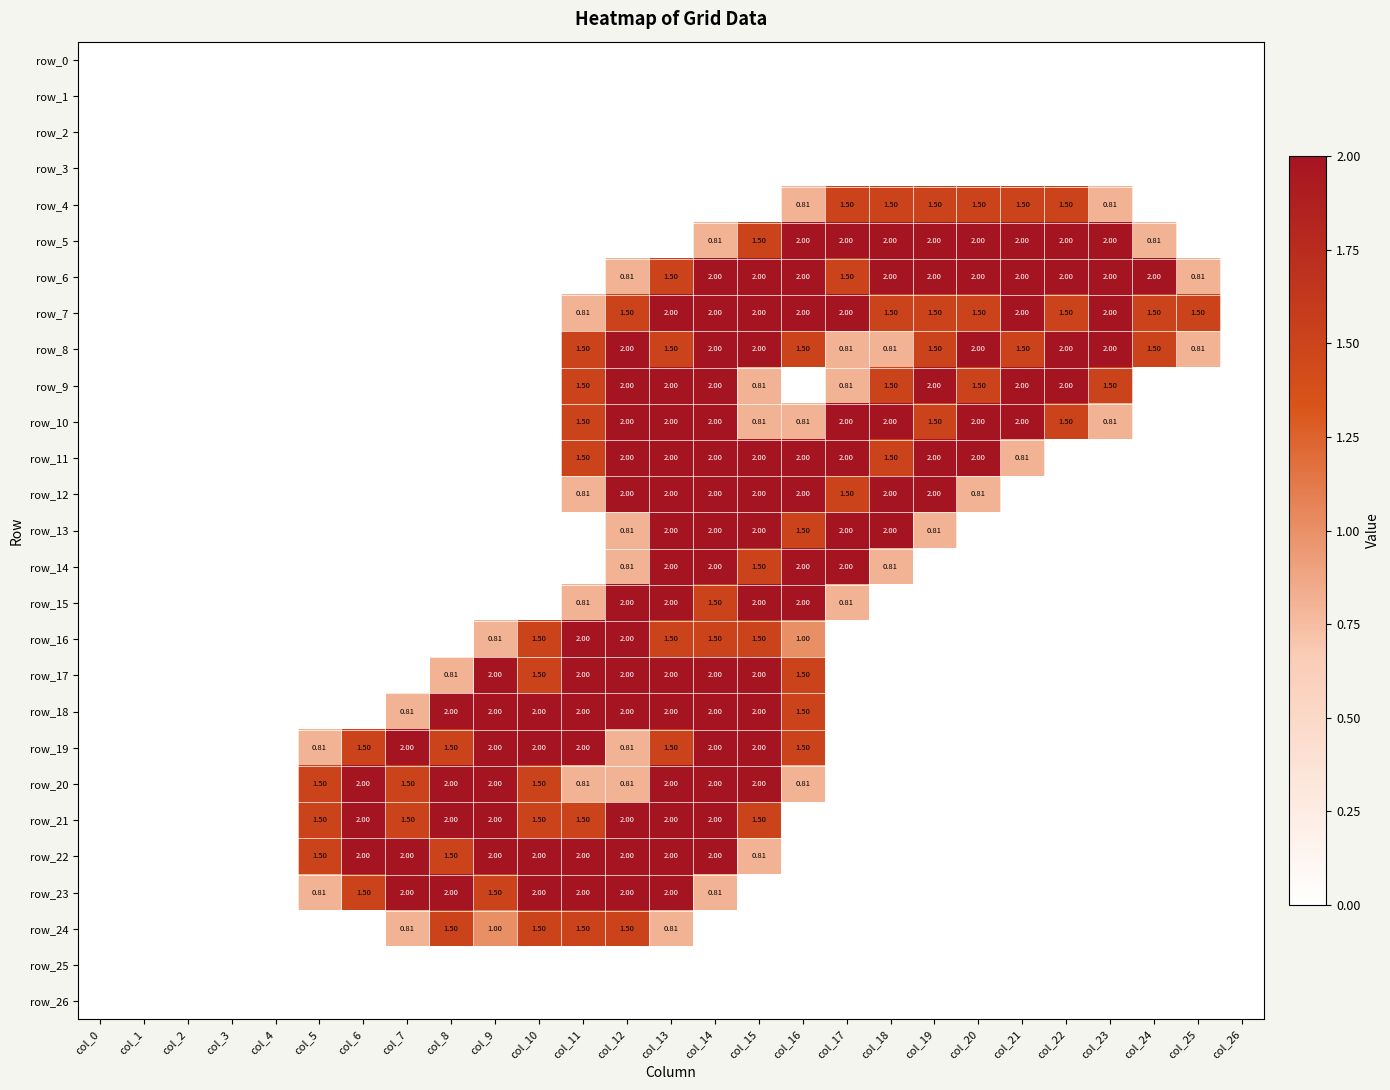

Reading left to right, what are all the values shown in this chart?

row_0: 0.0	0.0	0.0	0.0	0.0	0.0	0.0	0.0	0.0	0.0	0.0	0.0	0.0	0.0	0.0	0.0	0.0	0.0	0.0	0.0	0.0	0.0	0.0	0.0	0.0	0.0	0.0
row_1: 0.0	0.0	0.0	0.0	0.0	0.0	0.0	0.0	0.0	0.0	0.0	0.0	0.0	0.0	0.0	0.0	0.0	0.0	0.0	0.0	0.0	0.0	0.0	0.0	0.0	0.0	0.0
row_2: 0.0	0.0	0.0	0.0	0.0	0.0	0.0	0.0	0.0	0.0	0.0	0.0	0.0	0.0	0.0	0.0	0.0	0.0	0.0	0.0	0.0	0.0	0.0	0.0	0.0	0.0	0.0
row_3: 0.0	0.0	0.0	0.0	0.0	0.0	0.0	0.0	0.0	0.0	0.0	0.0	0.0	0.0	0.0	0.0	0.0	0.0	0.0	0.0	0.0	0.0	0.0	0.0	0.0	0.0	0.0
row_4: 0.0	0.0	0.0	0.0	0.0	0.0	0.0	0.0	0.0	0.0	0.0	0.0	0.0	0.0	0.0	0.0	0.8	1.5	1.5	1.5	1.5	1.5	1.5	0.8	0.0	0.0	0.0
row_5: 0.0	0.0	0.0	0.0	0.0	0.0	0.0	0.0	0.0	0.0	0.0	0.0	0.0	0.0	0.8	1.5	2.0	2.0	2.0	2.0	2.0	2.0	2.0	2.0	0.8	0.0	0.0
row_6: 0.0	0.0	0.0	0.0	0.0	0.0	0.0	0.0	0.0	0.0	0.0	0.0	0.8	1.5	2.0	2.0	2.0	1.5	2.0	2.0	2.0	2.0	2.0	2.0	2.0	0.8	0.0
row_7: 0.0	0.0	0.0	0.0	0.0	0.0	0.0	0.0	0.0	0.0	0.0	0.8	1.5	2.0	2.0	2.0	2.0	2.0	1.5	1.5	1.5	2.0	1.5	2.0	1.5	1.5	0.0
row_8: 0.0	0.0	0.0	0.0	0.0	0.0	0.0	0.0	0.0	0.0	0.0	1.5	2.0	1.5	2.0	2.0	1.5	0.8	0.8	1.5	2.0	1.5	2.0	2.0	1.5	0.8	0.0
row_9: 0.0	0.0	0.0	0.0	0.0	0.0	0.0	0.0	0.0	0.0	0.0	1.5	2.0	2.0	2.0	0.8	0.0	0.8	1.5	2.0	1.5	2.0	2.0	1.5	0.0	0.0	0.0
row_10: 0.0	0.0	0.0	0.0	0.0	0.0	0.0	0.0	0.0	0.0	0.0	1.5	2.0	2.0	2.0	0.8	0.8	2.0	2.0	1.5	2.0	2.0	1.5	0.8	0.0	0.0	0.0
row_11: 0.0	0.0	0.0	0.0	0.0	0.0	0.0	0.0	0.0	0.0	0.0	1.5	2.0	2.0	2.0	2.0	2.0	2.0	1.5	2.0	2.0	0.8	0.0	0.0	0.0	0.0	0.0
row_12: 0.0	0.0	0.0	0.0	0.0	0.0	0.0	0.0	0.0	0.0	0.0	0.8	2.0	2.0	2.0	2.0	2.0	1.5	2.0	2.0	0.8	0.0	0.0	0.0	0.0	0.0	0.0
row_13: 0.0	0.0	0.0	0.0	0.0	0.0	0.0	0.0	0.0	0.0	0.0	0.0	0.8	2.0	2.0	2.0	1.5	2.0	2.0	0.8	0.0	0.0	0.0	0.0	0.0	0.0	0.0
row_14: 0.0	0.0	0.0	0.0	0.0	0.0	0.0	0.0	0.0	0.0	0.0	0.0	0.8	2.0	2.0	1.5	2.0	2.0	0.8	0.0	0.0	0.0	0.0	0.0	0.0	0.0	0.0
row_15: 0.0	0.0	0.0	0.0	0.0	0.0	0.0	0.0	0.0	0.0	0.0	0.8	2.0	2.0	1.5	2.0	2.0	0.8	0.0	0.0	0.0	0.0	0.0	0.0	0.0	0.0	0.0
row_16: 0.0	0.0	0.0	0.0	0.0	0.0	0.0	0.0	0.0	0.8	1.5	2.0	2.0	1.5	1.5	1.5	1.0	0.0	0.0	0.0	0.0	0.0	0.0	0.0	0.0	0.0	0.0
row_17: 0.0	0.0	0.0	0.0	0.0	0.0	0.0	0.0	0.8	2.0	1.5	2.0	2.0	2.0	2.0	2.0	1.5	0.0	0.0	0.0	0.0	0.0	0.0	0.0	0.0	0.0	0.0
row_18: 0.0	0.0	0.0	0.0	0.0	0.0	0.0	0.8	2.0	2.0	2.0	2.0	2.0	2.0	2.0	2.0	1.5	0.0	0.0	0.0	0.0	0.0	0.0	0.0	0.0	0.0	0.0
row_19: 0.0	0.0	0.0	0.0	0.0	0.8	1.5	2.0	1.5	2.0	2.0	2.0	0.8	1.5	2.0	2.0	1.5	0.0	0.0	0.0	0.0	0.0	0.0	0.0	0.0	0.0	0.0
row_20: 0.0	0.0	0.0	0.0	0.0	1.5	2.0	1.5	2.0	2.0	1.5	0.8	0.8	2.0	2.0	2.0	0.8	0.0	0.0	0.0	0.0	0.0	0.0	0.0	0.0	0.0	0.0
row_21: 0.0	0.0	0.0	0.0	0.0	1.5	2.0	1.5	2.0	2.0	1.5	1.5	2.0	2.0	2.0	1.5	0.0	0.0	0.0	0.0	0.0	0.0	0.0	0.0	0.0	0.0	0.0
row_22: 0.0	0.0	0.0	0.0	0.0	1.5	2.0	2.0	1.5	2.0	2.0	2.0	2.0	2.0	2.0	0.8	0.0	0.0	0.0	0.0	0.0	0.0	0.0	0.0	0.0	0.0	0.0
row_23: 0.0	0.0	0.0	0.0	0.0	0.8	1.5	2.0	2.0	1.5	2.0	2.0	2.0	2.0	0.8	0.0	0.0	0.0	0.0	0.0	0.0	0.0	0.0	0.0	0.0	0.0	0.0
row_24: 0.0	0.0	0.0	0.0	0.0	0.0	0.0	0.8	1.5	1.0	1.5	1.5	1.5	0.8	0.0	0.0	0.0	0.0	0.0	0.0	0.0	0.0	0.0	0.0	0.0	0.0	0.0
row_25: 0.0	0.0	0.0	0.0	0.0	0.0	0.0	0.0	0.0	0.0	0.0	0.0	0.0	0.0	0.0	0.0	0.0	0.0	0.0	0.0	0.0	0.0	0.0	0.0	0.0	0.0	0.0
row_26: 0.0	0.0	0.0	0.0	0.0	0.0	0.0	0.0	0.0	0.0	0.0	0.0	0.0	0.0	0.0	0.0	0.0	0.0	0.0	0.0	0.0	0.0	0.0	0.0	0.0	0.0	0.0